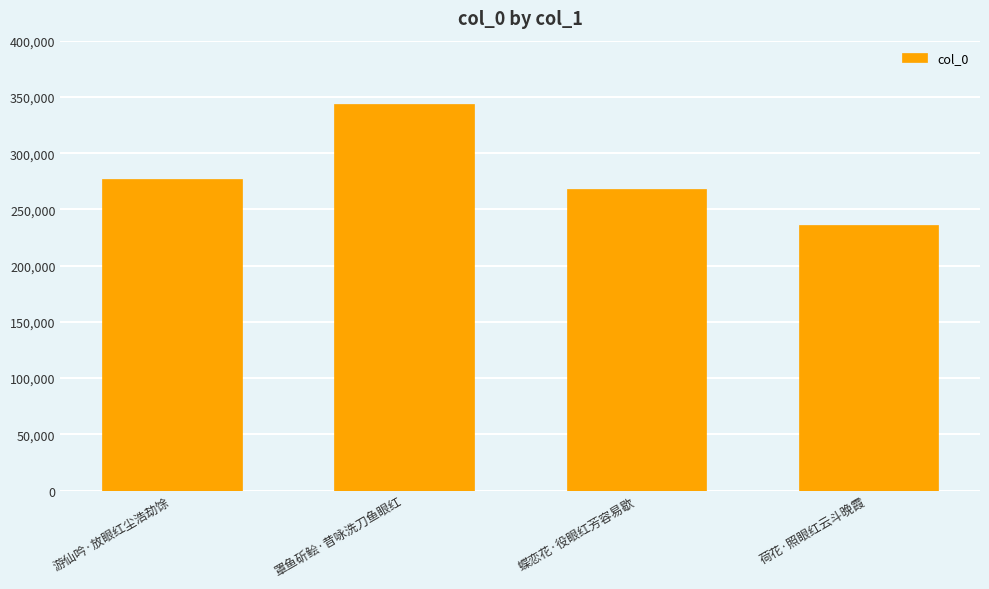

Is it true that the value at 荷花·照眼红云斗晚霞 is 84668?

False